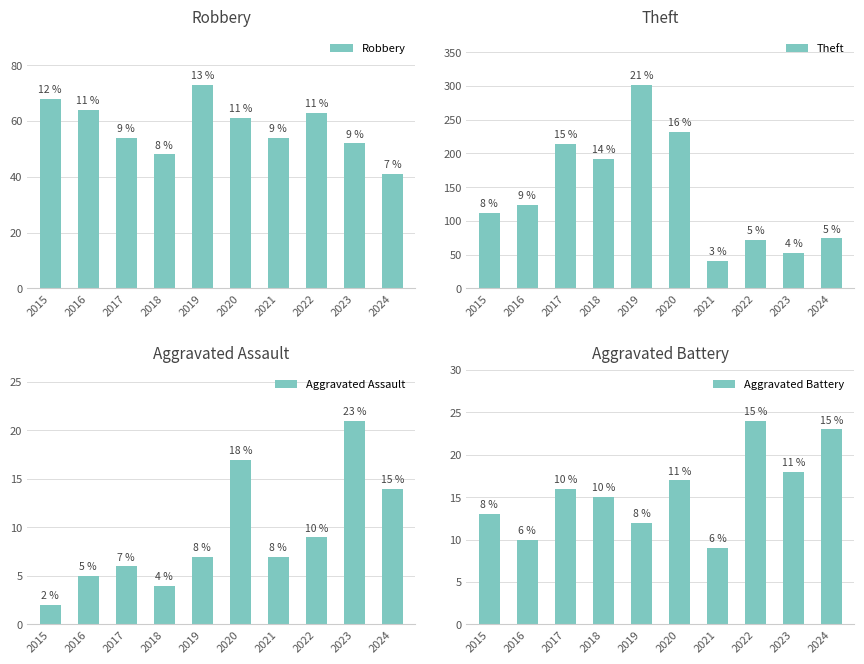

Between 2018 and 2022, which series saw the biggest shift?

Theft